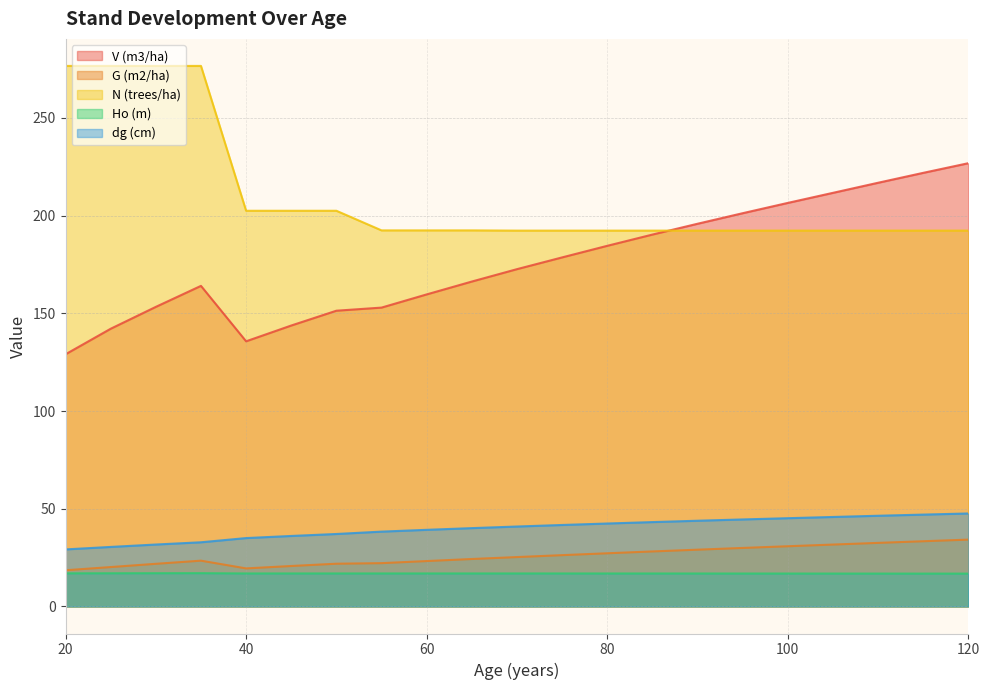

What is the value of the G (m2/ha) point at the 21st from the left?

34.2